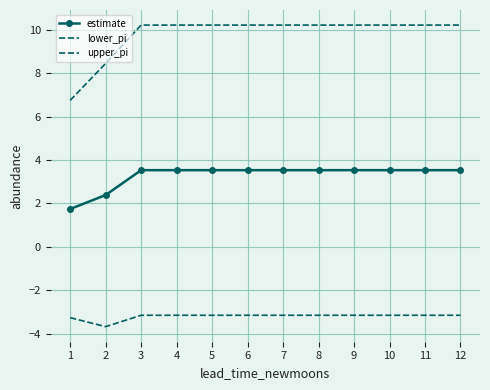

Rank the series by their maximum value, from lowest to highest.

lower_pi, estimate, upper_pi